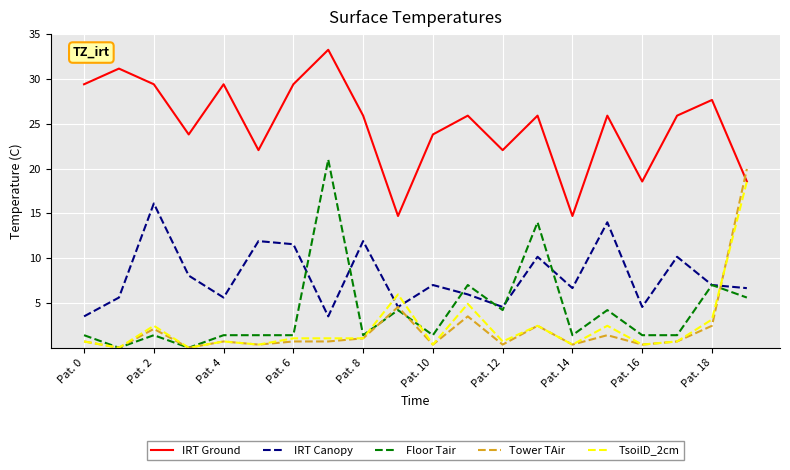

True or false: Tower TAir and IRT Ground intersect in this chart.

True